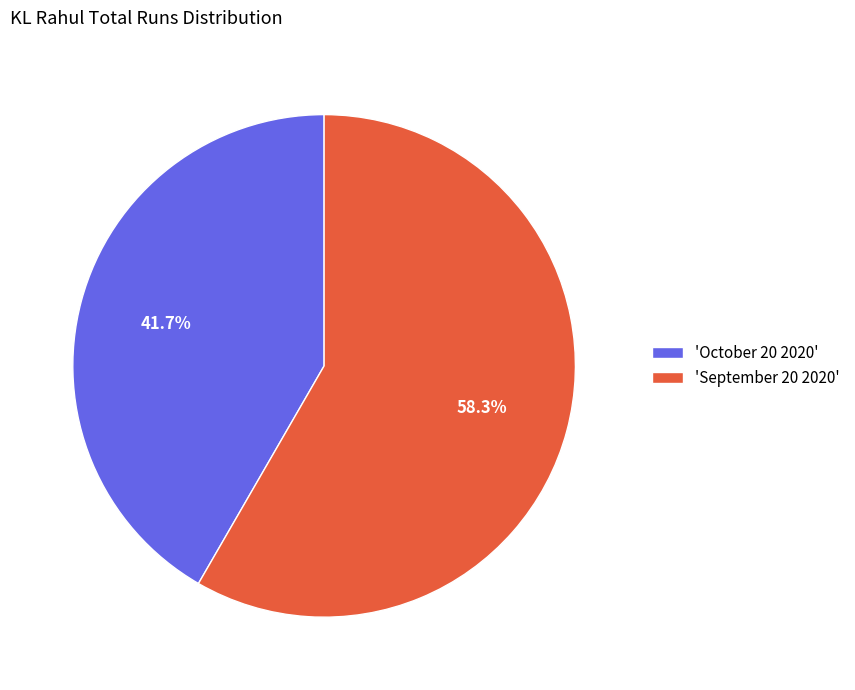

Which slice represents more than half of the pie?

'September 20 2020'